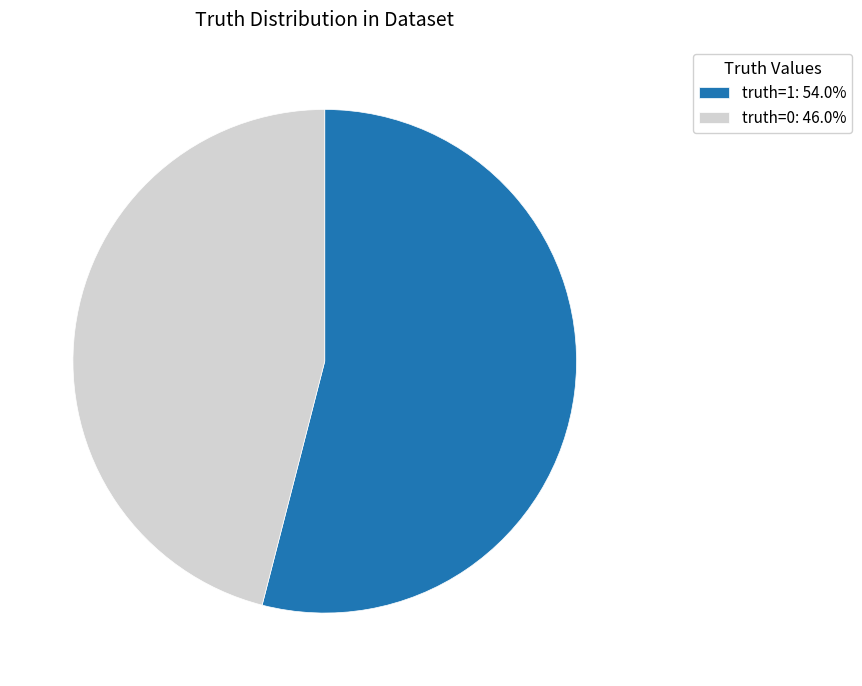

Combined, do truth=0: 46.0% and truth=1: 54.0% account for over 50%?

Yes